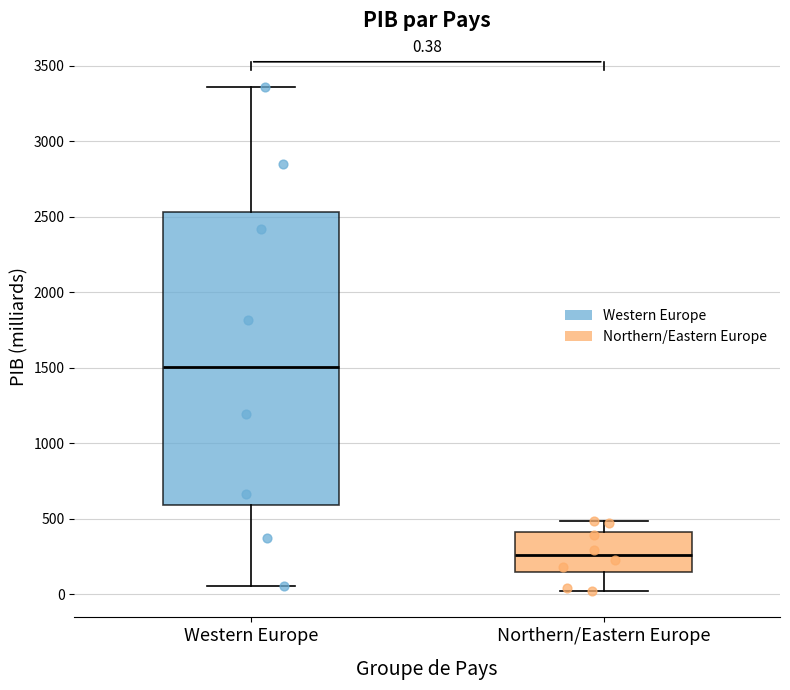

Which box has the highest median line?

Western Europe